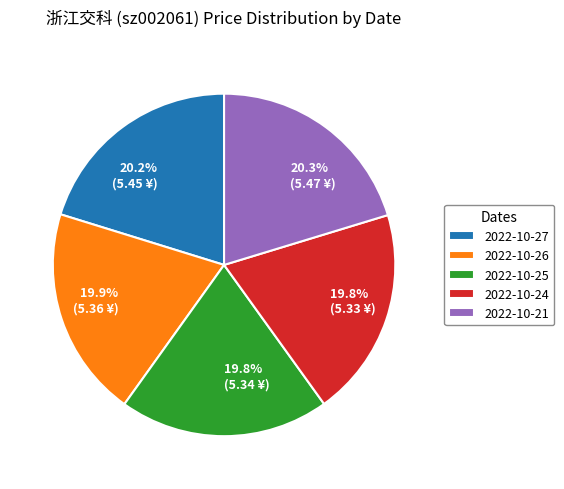

True or false: 2022-10-27 accounts for 20% of the total.

True